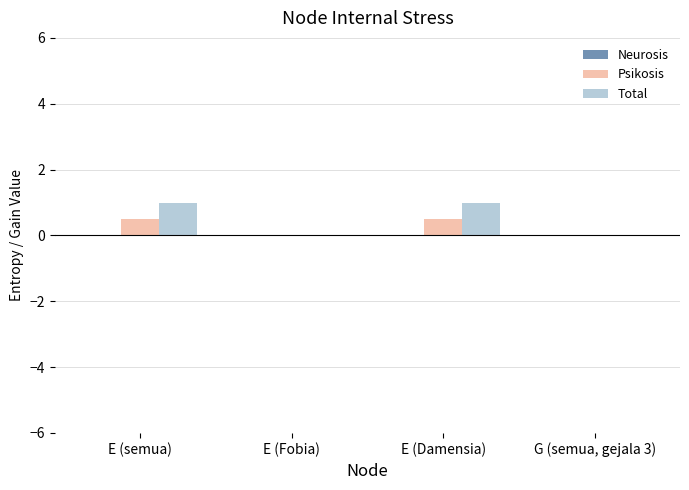

Which series changed the most between E (semua) and E (Fobia)?

Total